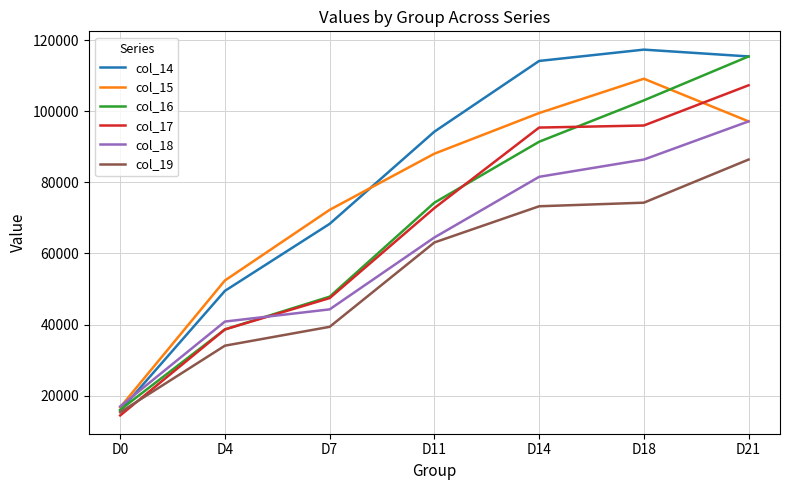

What is the difference between the maximum and second lowest values in the col_19 series?

52331.8